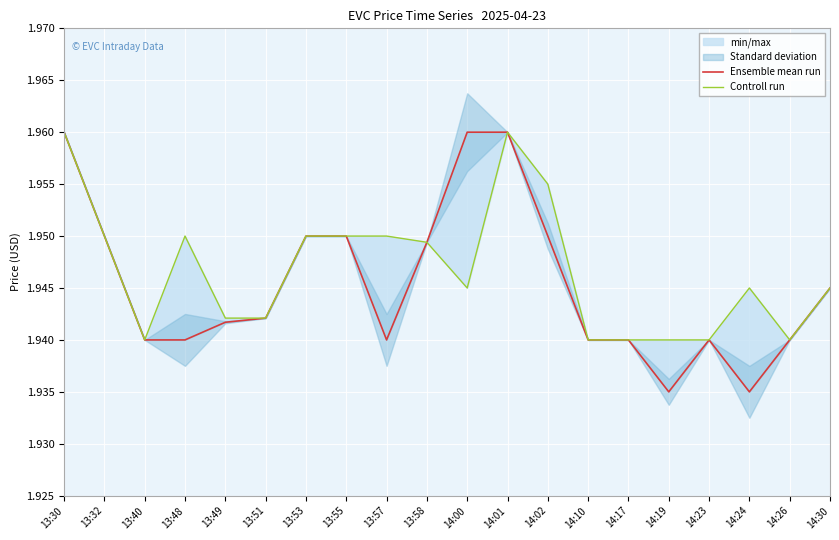

Reading left to right, transcribe all the data shown in this chart.

Ensemble mean run: 2.0	1.9	1.9	1.9	1.9	1.9	1.9	1.9	1.9	1.9	2.0	2.0	1.9	1.9	1.9	1.9	1.9	1.9	1.9	1.9
Controll run: 2.0	1.9	1.9	1.9	1.9	1.9	1.9	1.9	1.9	1.9	1.9	2.0	2.0	1.9	1.9	1.9	1.9	1.9	1.9	1.9